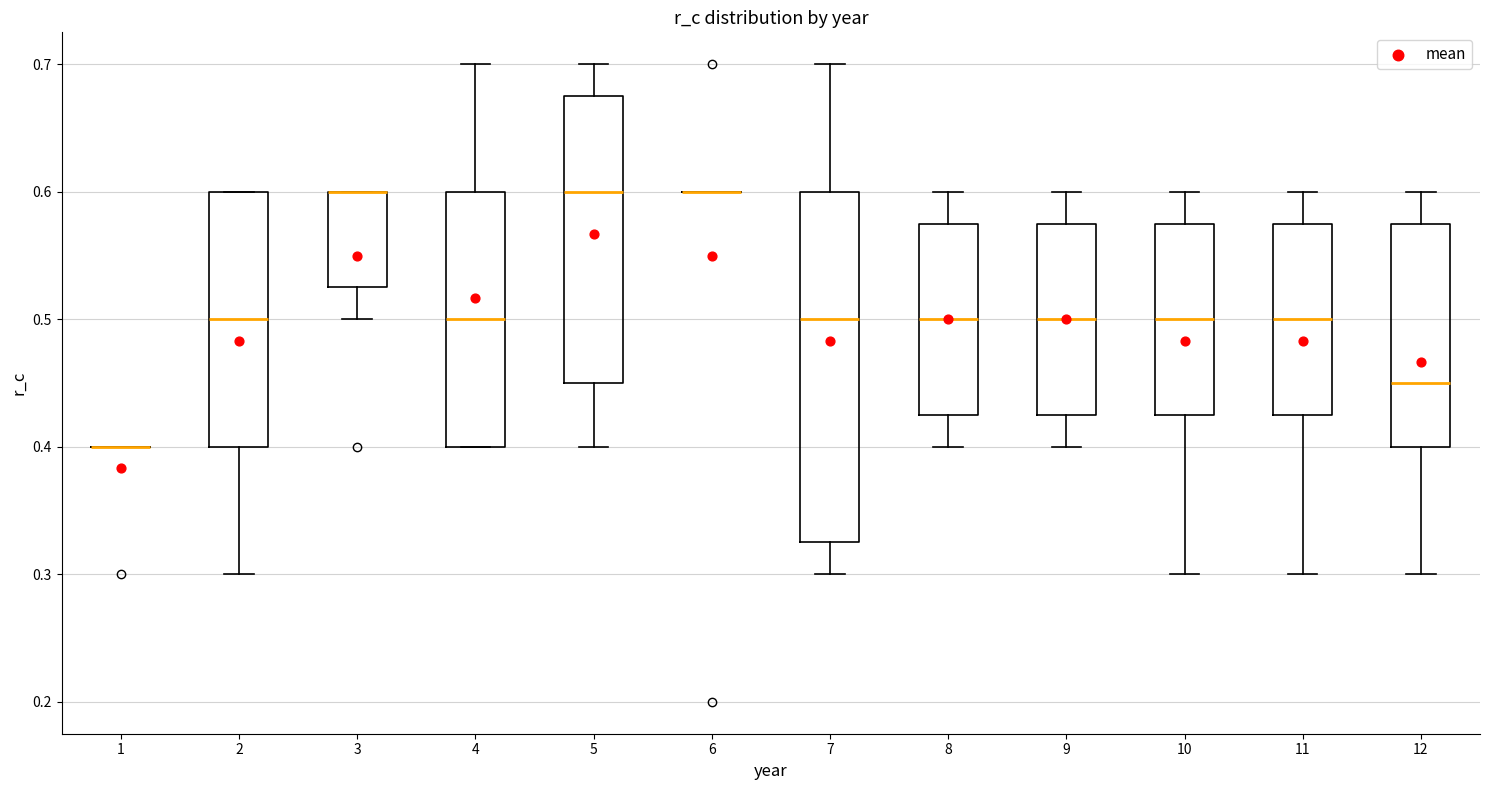

Reading left to right, read every box against the y-axis: the position of its median line, the range the box covers, and the ends of its whiskers. The values are not printed on the chart, so give them approximately, as read against the axis.

1: box collapsed to a line at 0.40, whiskers 0.40 to 0.40
2: median 0.50, box 0.40 to 0.60, whiskers 0.30 to 0.60
3: median 0.60 (drawn on the box's upper edge), box 0.53 to 0.60, whiskers 0.50 to 0.60
4: median 0.50, box 0.40 to 0.60, whiskers 0.40 to 0.70
5: median 0.60, box 0.45 to 0.68, whiskers 0.40 to 0.70
6: box collapsed to a line at 0.60, whiskers 0.60 to 0.60
7: median 0.50, box 0.33 to 0.60, whiskers 0.30 to 0.70
8: median 0.50, box 0.43 to 0.58, whiskers 0.40 to 0.60
9: median 0.50, box 0.43 to 0.58, whiskers 0.40 to 0.60
10: median 0.50, box 0.43 to 0.58, whiskers 0.30 to 0.60
11: median 0.50, box 0.43 to 0.58, whiskers 0.30 to 0.60
12: median 0.45, box 0.40 to 0.58, whiskers 0.30 to 0.60